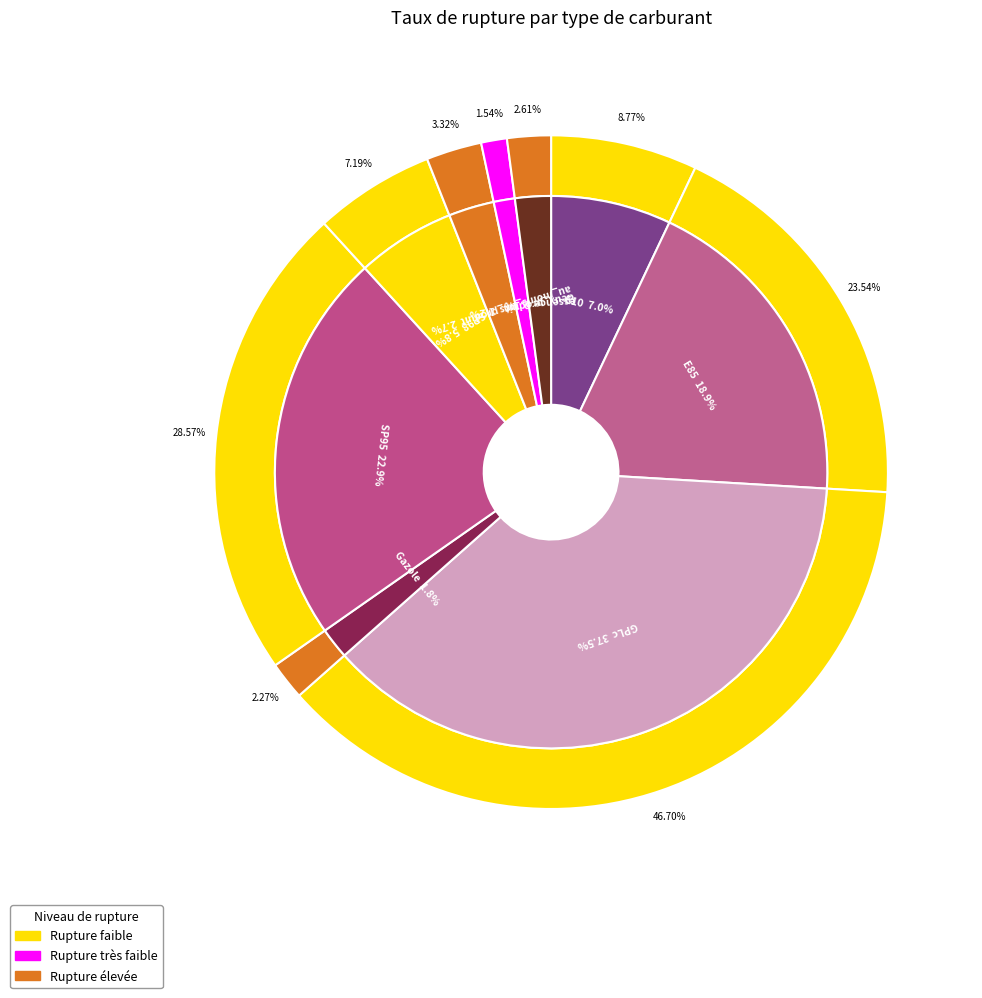

How many slices are in this pie chart?

9